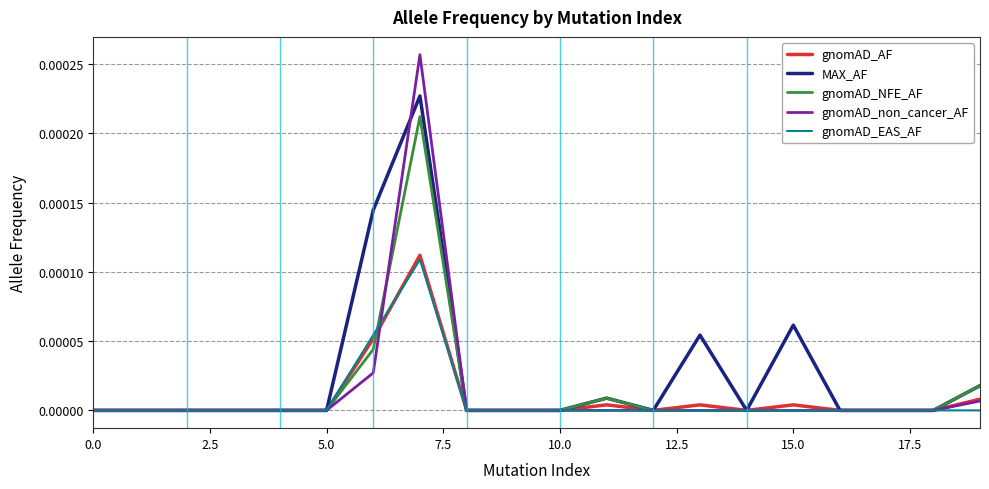

What are all the series names shown in the legend?

gnomAD_AF, MAX_AF, gnomAD_NFE_AF, gnomAD_non_cancer_AF, gnomAD_EAS_AF